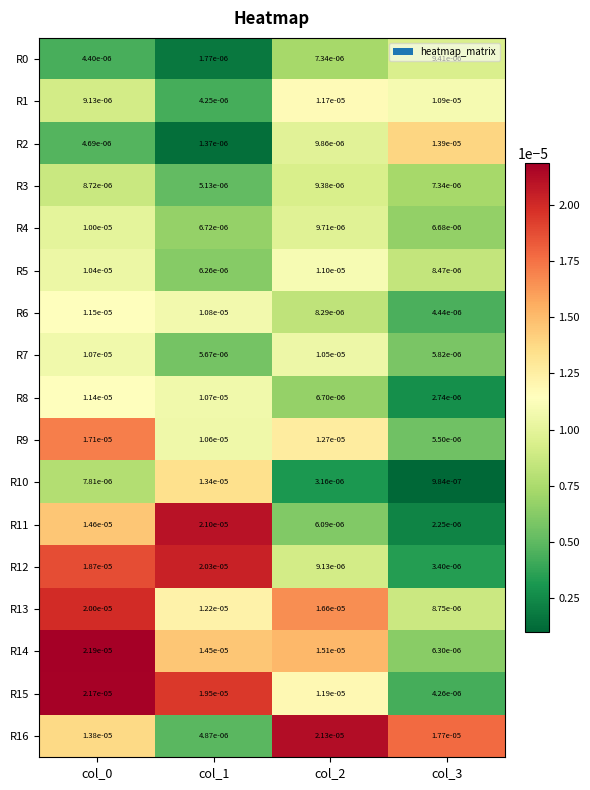

Which label corresponds to the smallest value in the chart?

col_3